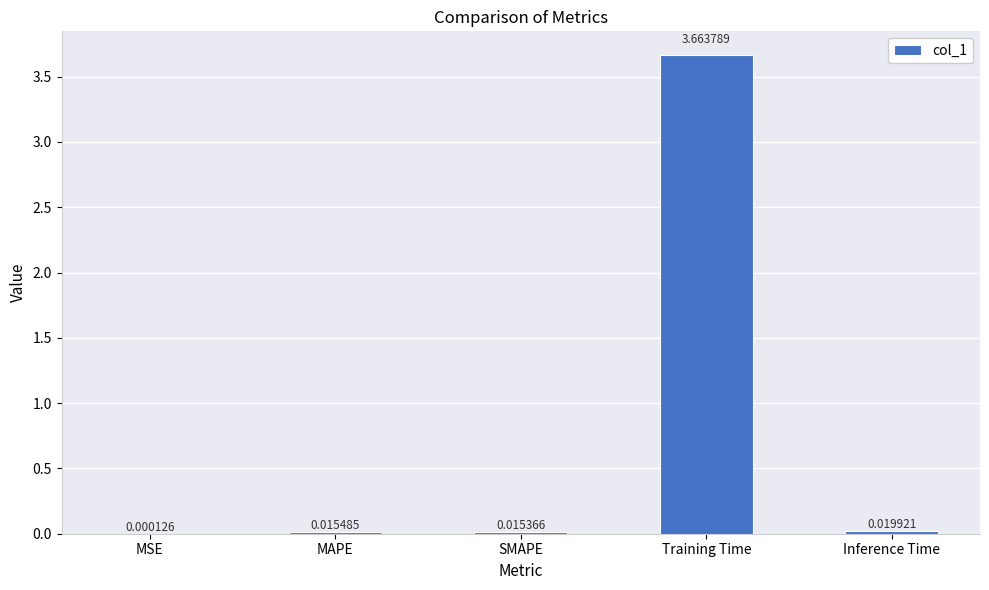

Count the number of categories in the chart.

5